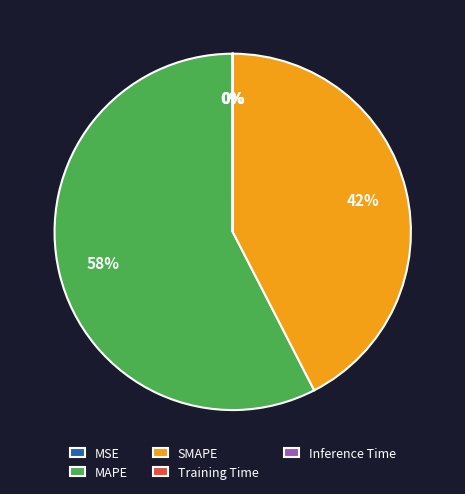

Is it true that SMAPE is 30% of the pie?

False